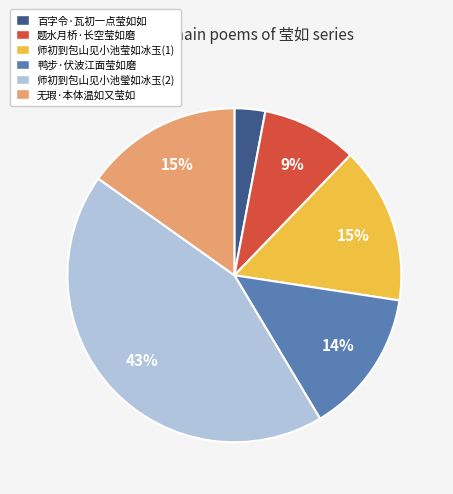

To the nearest percent, what is the average slice percentage?

17%